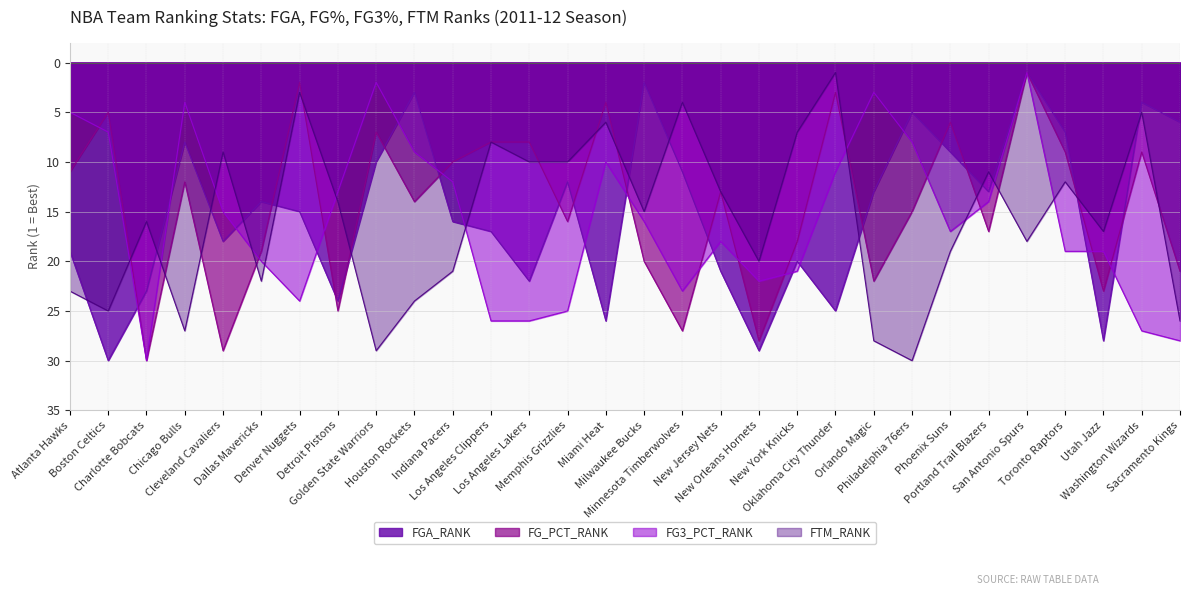

Between Phoenix Suns and Los Angeles Lakers, which is larger?

Los Angeles Lakers